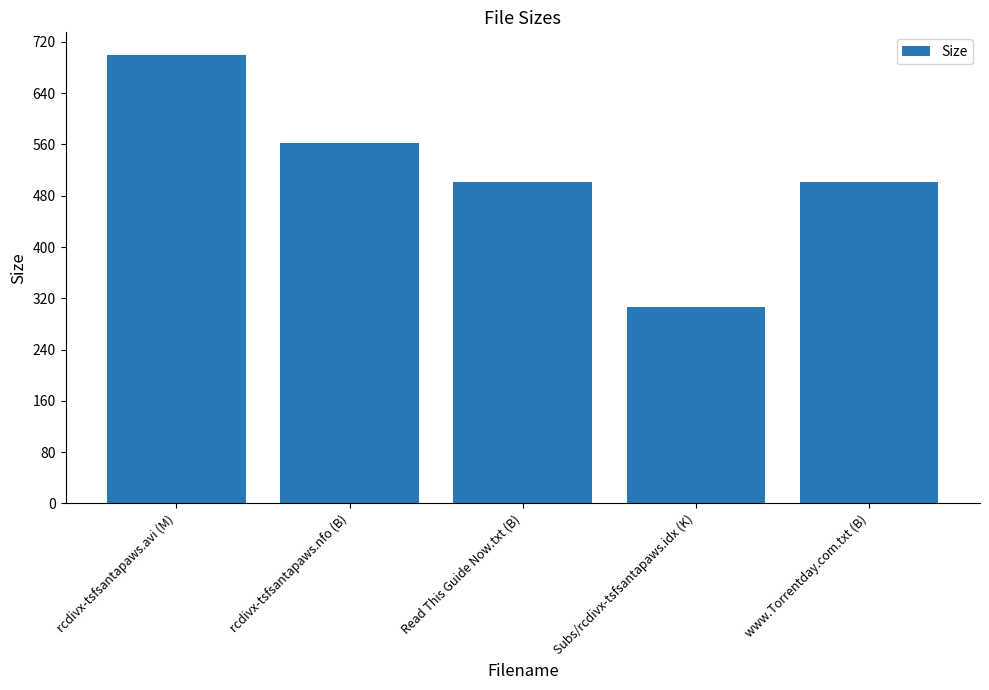

What is the difference between the maximum and second lowest values?

197.9